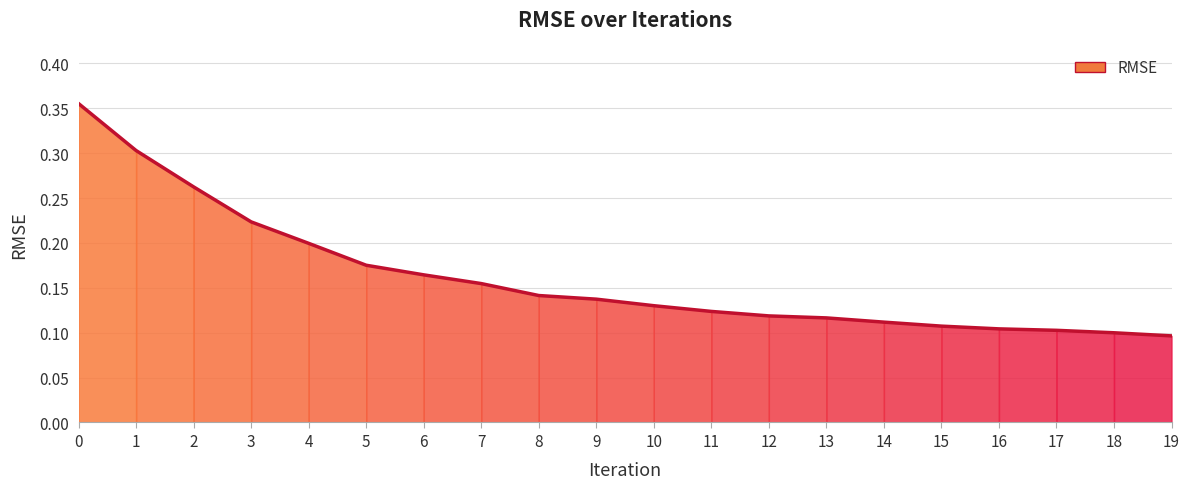

What is the sum of all values?

3.2